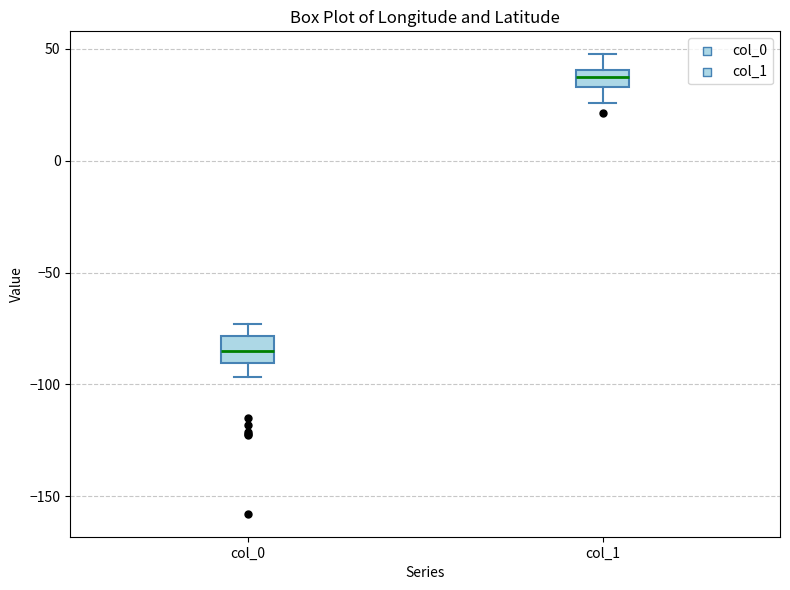

Reading left to right, transcribe this box plot: for each box, give where its median line is, the range the box spans, and where its two whiskers end, as read against the y-axis. The values are not printed on the chart, so give them approximately, as read against the axis.

col_0: median -85, box -90 to -80, whiskers -95 to -75
col_1: median 40 (inside the box), box 35 to 40, whiskers 25 to 50